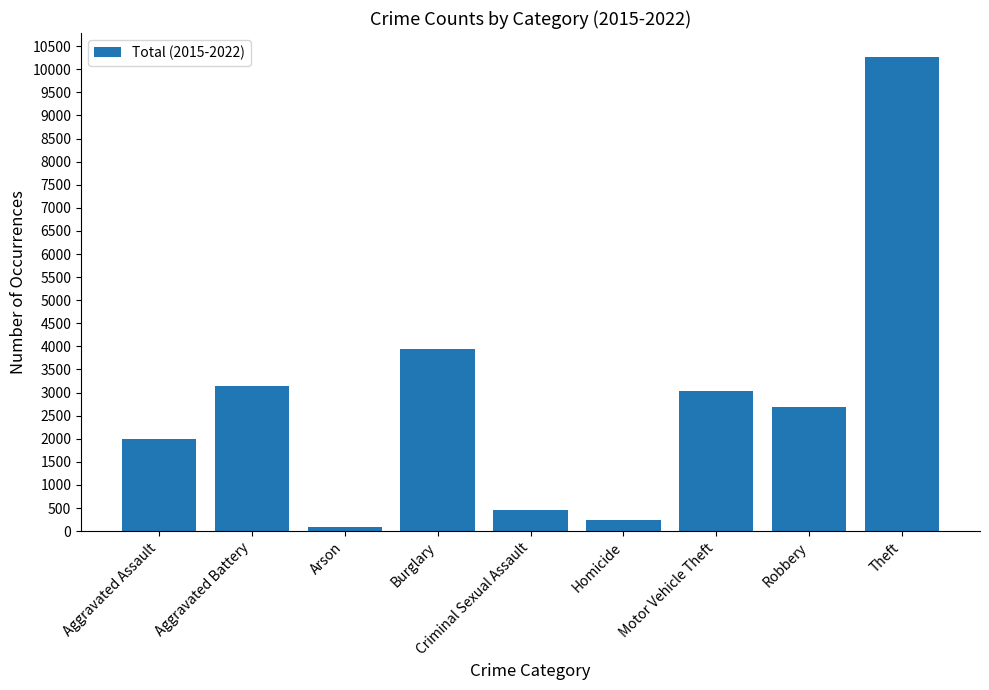

At which label does the data first exceed 2678?

Aggravated Battery